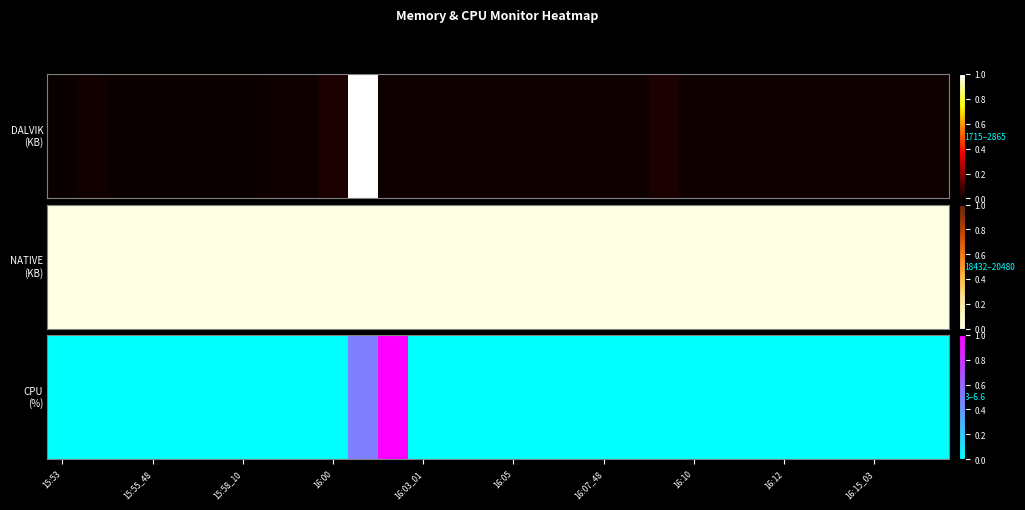

What is the greatest value displayed?

1.0